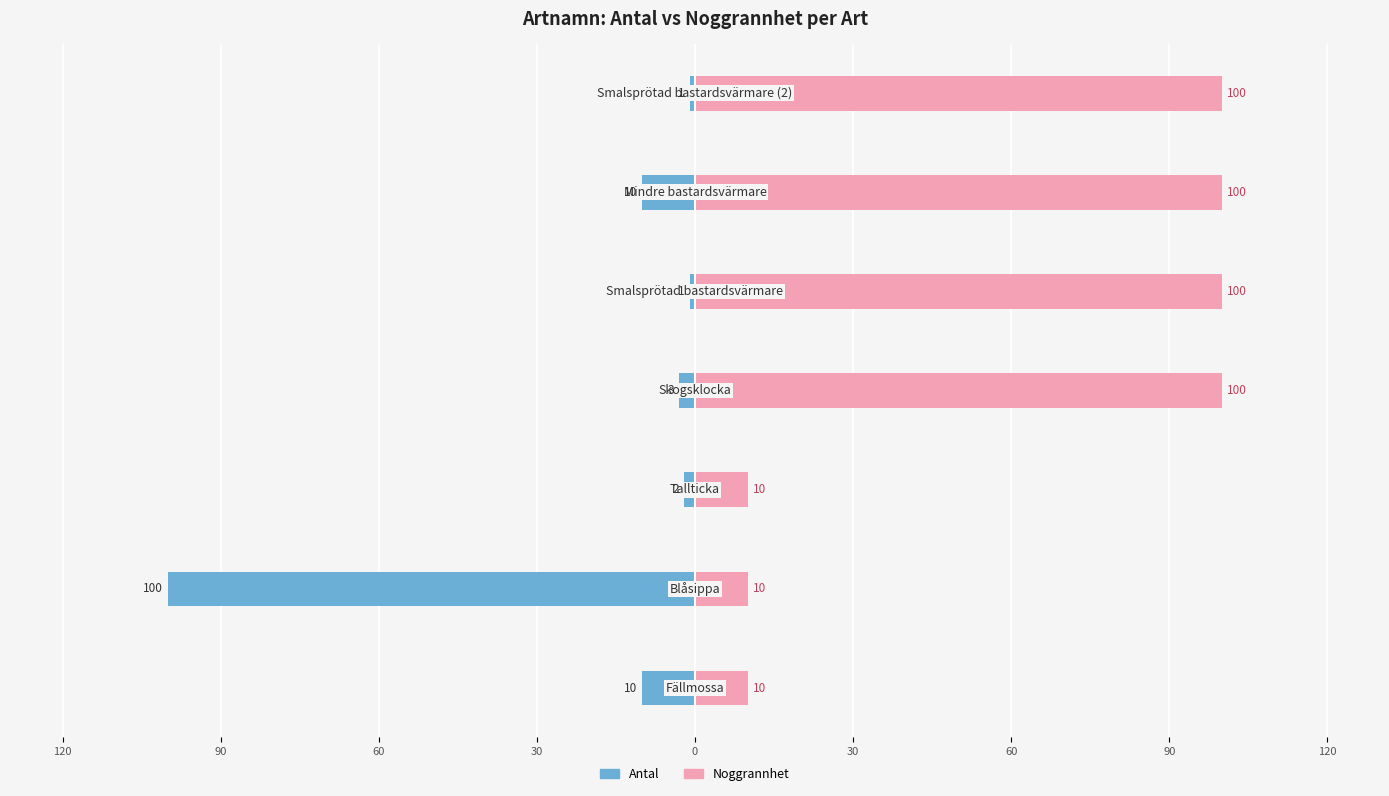

What is the difference between the maximum and minimum values in the Antal (Sveaskog/Magnus/Ronnie) series?

99